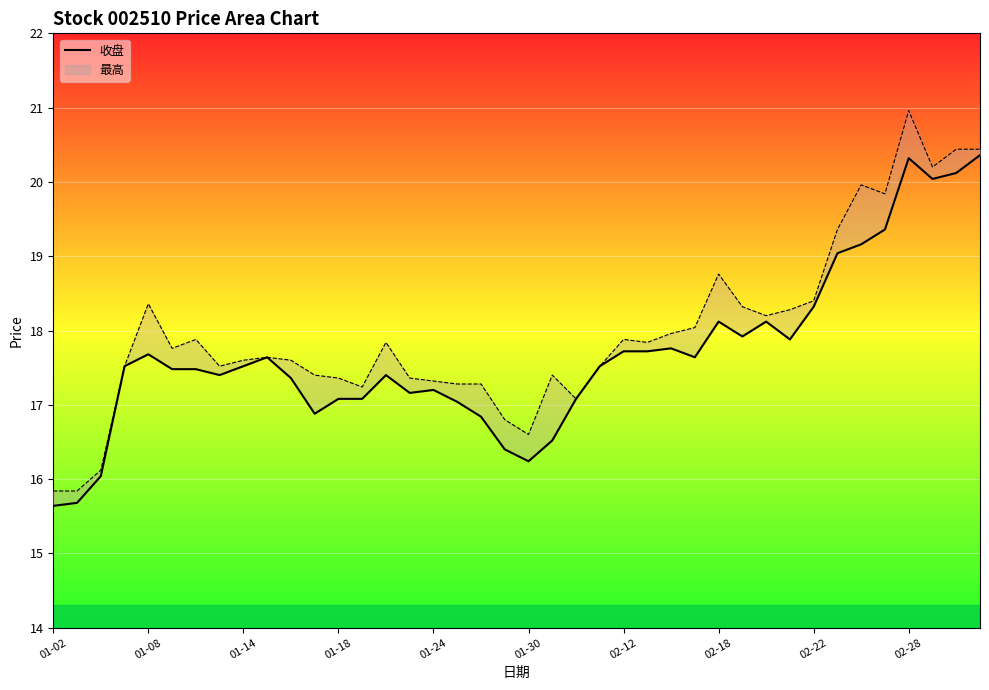

How many interior local peaks does the 最高 series have?

9